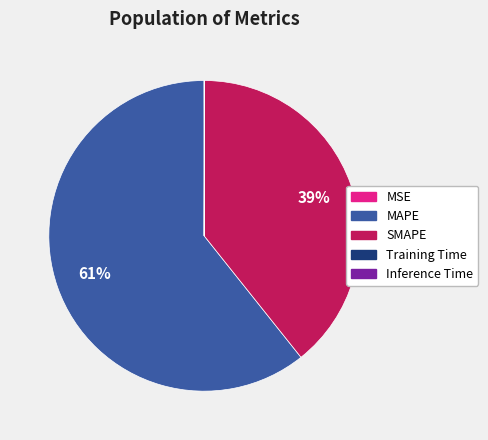

Which slice represents more than half of the pie?

MAPE